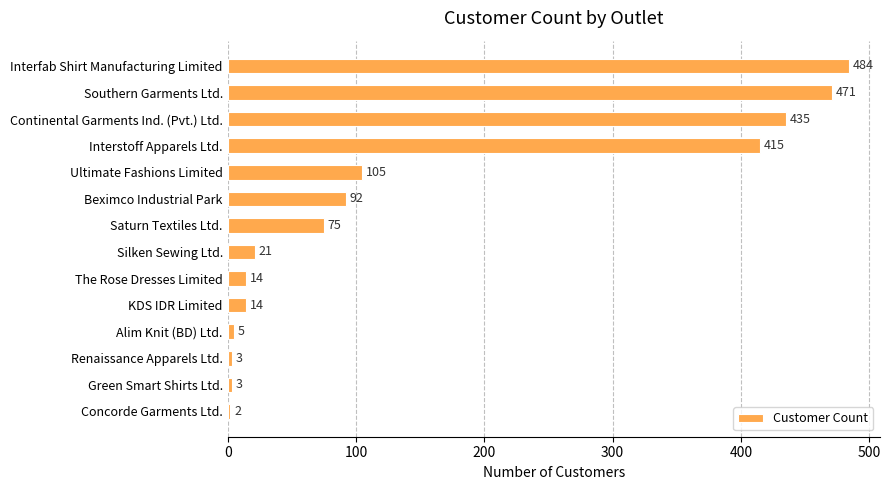

What is the change in value from Saturn Textiles Ltd. to Silken Sewing Ltd.?

-54